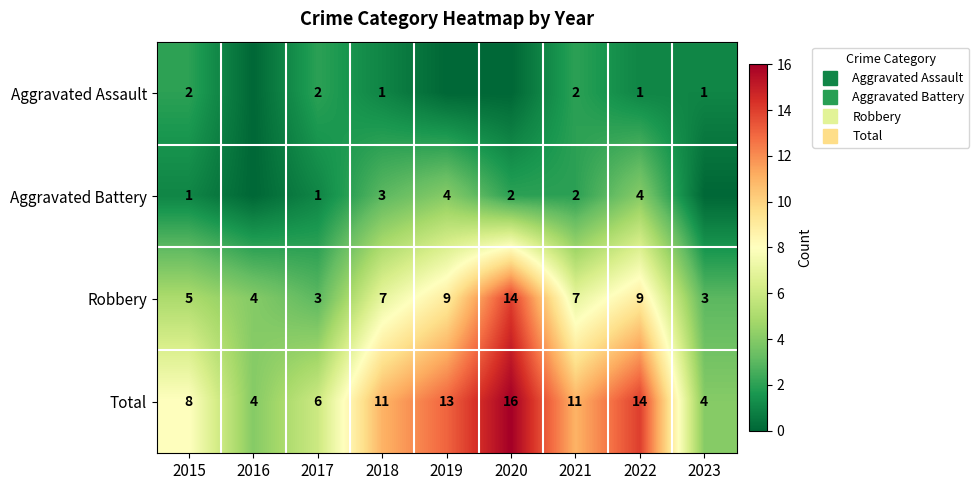

What is the difference between the maximum and minimum values in the Total series?

12